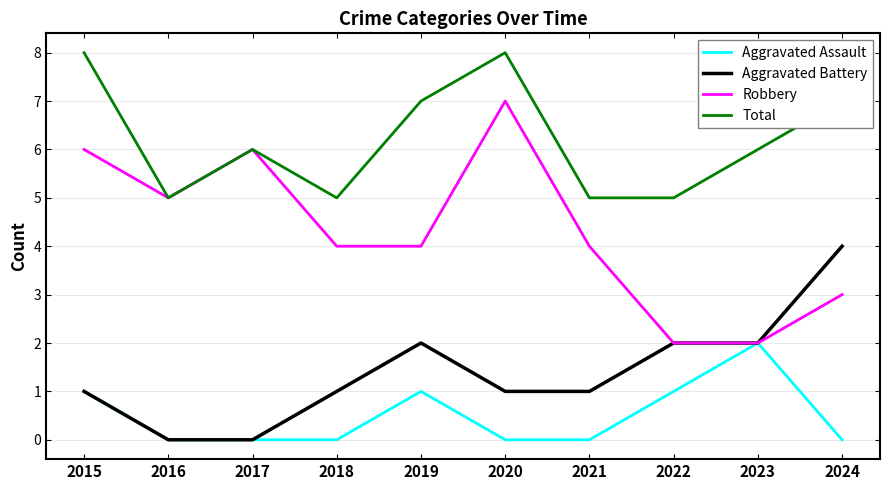

Reading right to left, what are all the values shown in this chart?

Aggravated Assault: 2024=0	2023=2	2022=1	2021=0	2020=0	2019=1	2018=0	2017=0	2016=0	2015=1
Aggravated Battery: 2024=4	2023=2	2022=2	2021=1	2020=1	2019=2	2018=1	2017=0	2016=0	2015=1
Robbery: 2024=3	2023=2	2022=2	2021=4	2020=7	2019=4	2018=4	2017=6	2016=5	2015=6
Total: 2024=7	2023=6	2022=5	2021=5	2020=8	2019=7	2018=5	2017=6	2016=5	2015=8